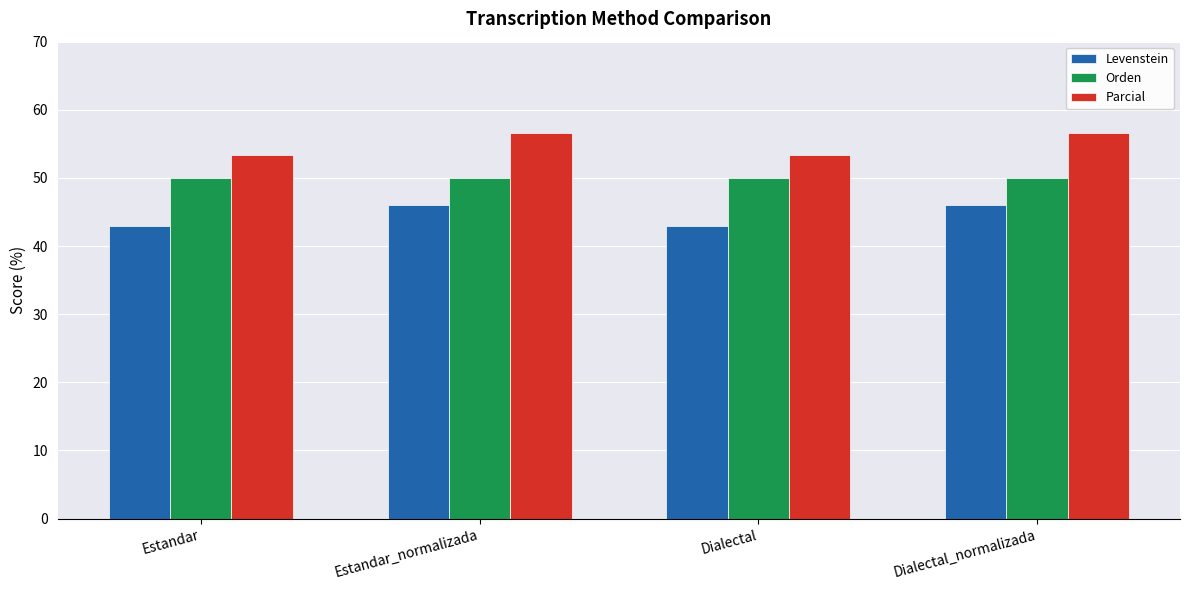

What is the total value across all series at Estandar?

146.3